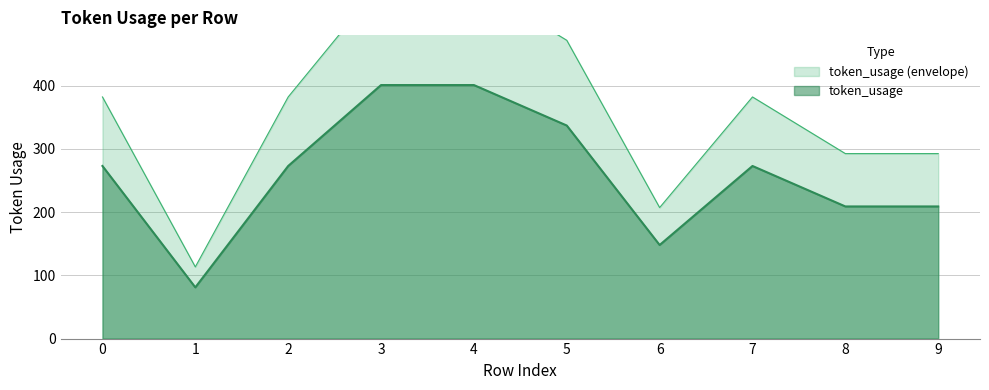

Between 7 and 2, which is larger?

7